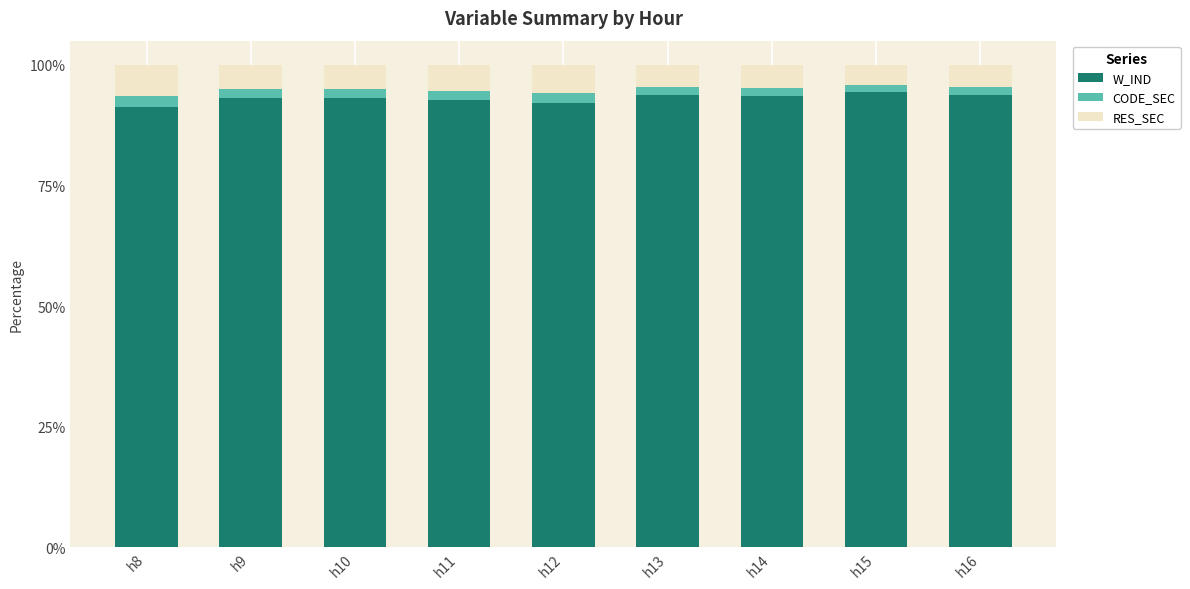

The value of W_IND at h12 is 92.2. True or false?

True